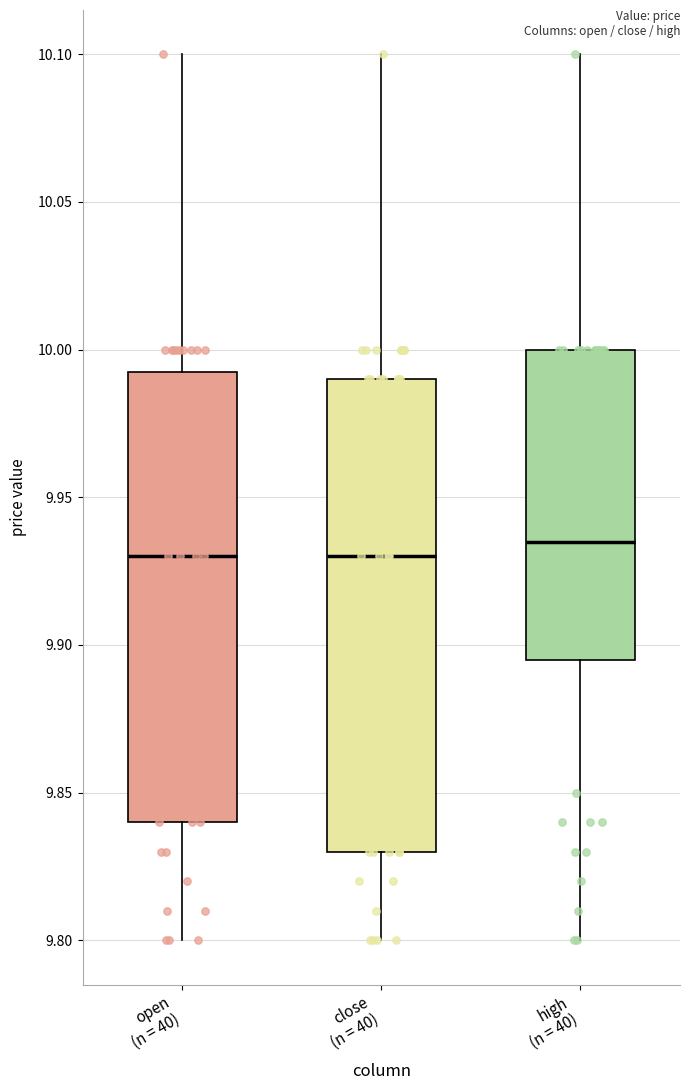

Comparing the boxes themselves (not the whiskers), which one is the tallest?

close (n = 40)